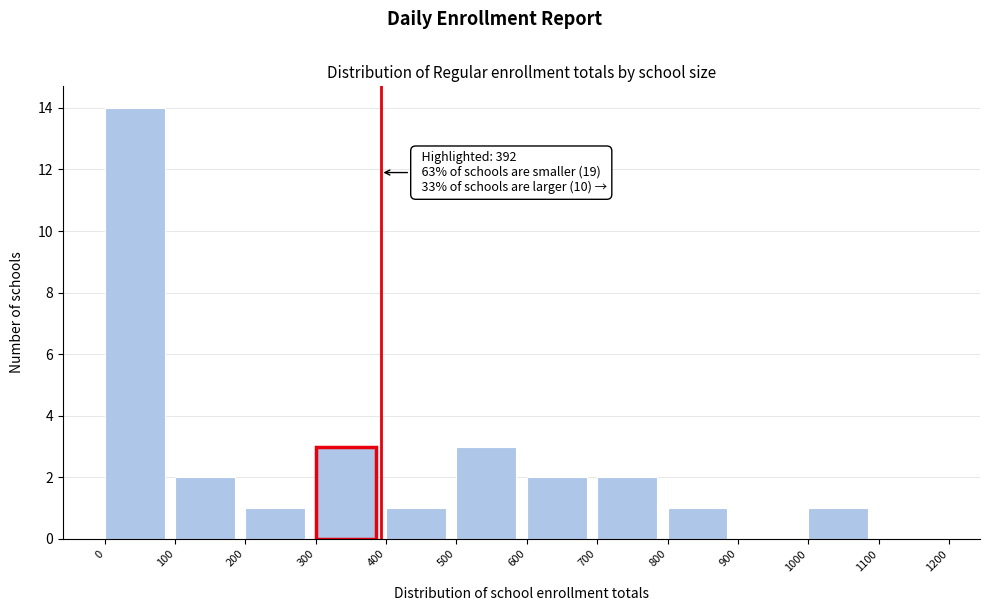

Which range on the x-axis has the tallest bar?

0 to 100